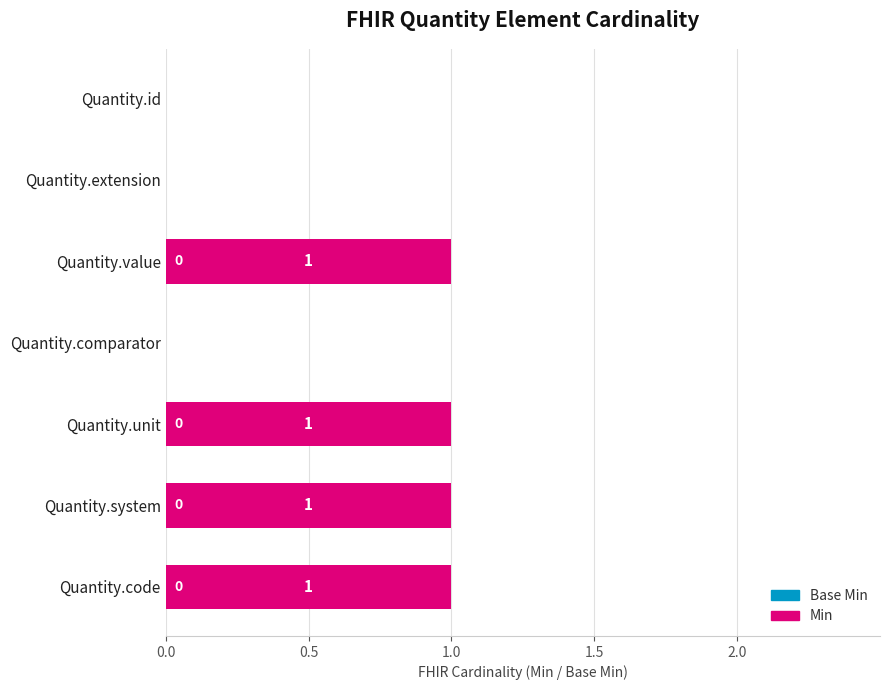

Approximately how many times larger is the value at Quantity.code compared to Quantity.unit?

1.0